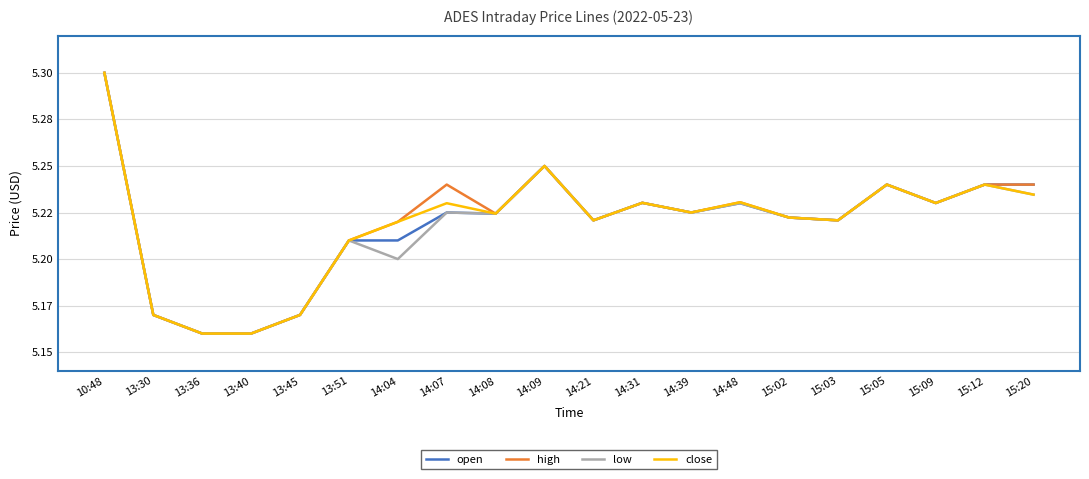

Is this an area chart (filled region under the line)?

No